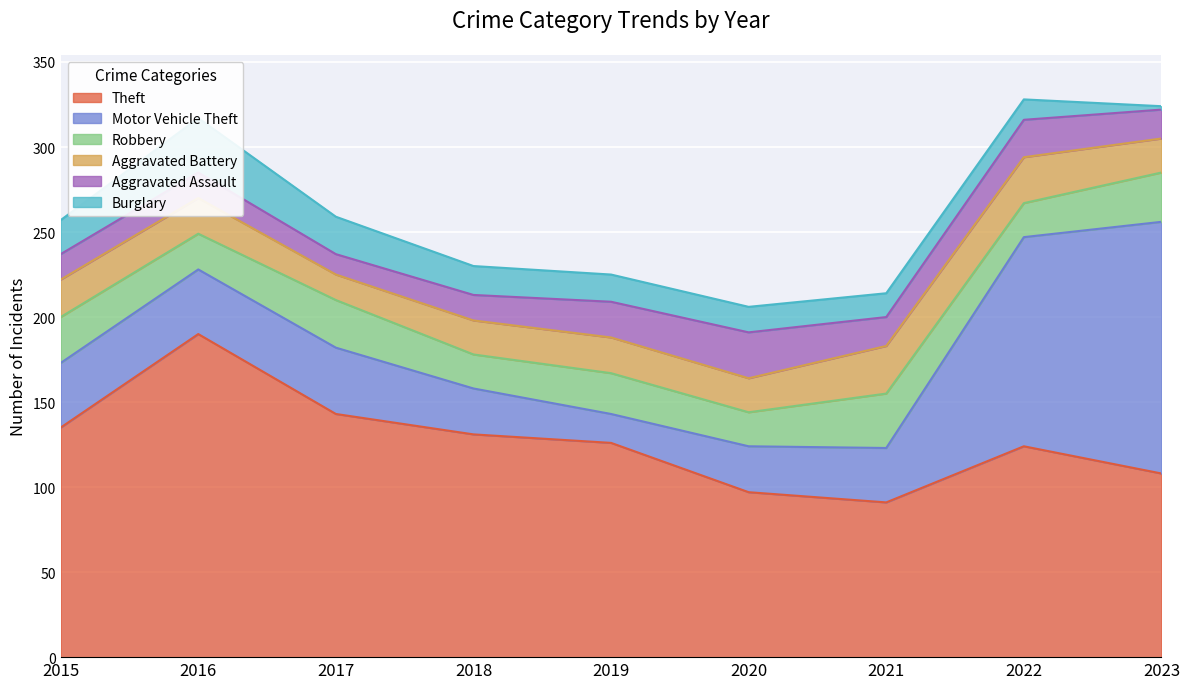

How many interior local peaks does the Robbery series have?

3